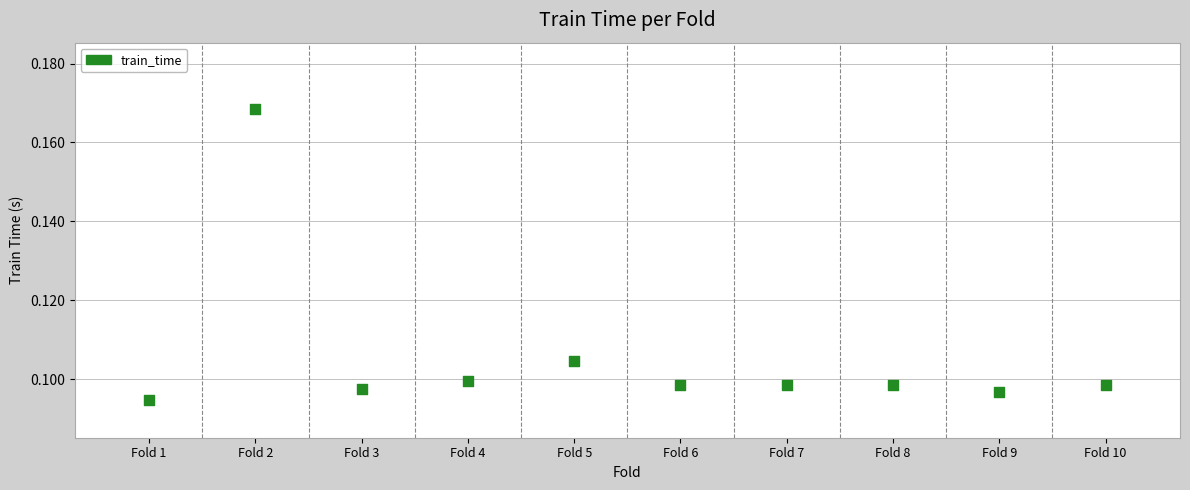

What is the range of X values (max minus min)?

9.0